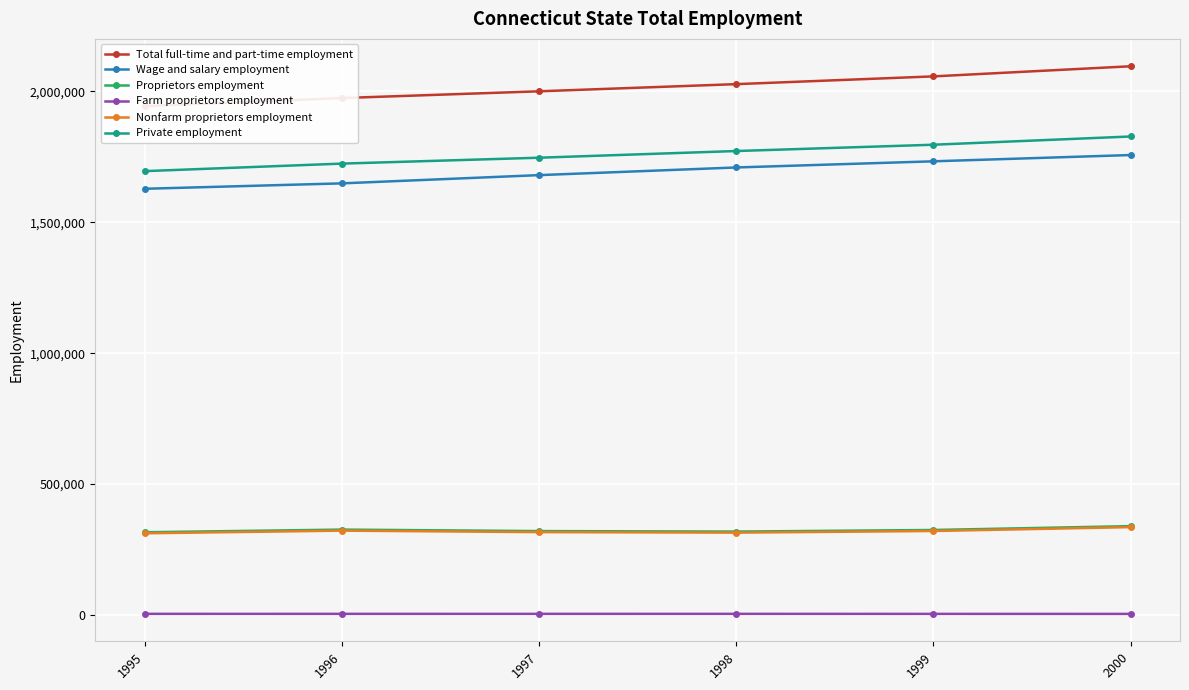

Reading left to right, what are all the values shown in this chart?

Total full-time and part-time employment: 1995=1943744	1996=1974521	1997=2000349	1998=2027717	1999=2057364	2000=2095998
Wage and salary employment: 1995=1627959	1996=1648631	1997=1680101	1998=1709380	1999=1732908	2000=1756884
Proprietors employment: 1995=315785	1996=325890	1997=320248	1998=318337	1999=324456	2000=339114
Farm proprietors employment: 1995=4010	1996=3969	1997=3993	1998=4024	1999=3888	2000=3810
Nonfarm proprietors employment: 1995=311775	1996=321921	1997=316255	1998=314313	1999=320568	2000=335304
Private employment: 1995=1695314	1996=1724124	1997=1746644	1998=1772212	1999=1796271	2000=1827732